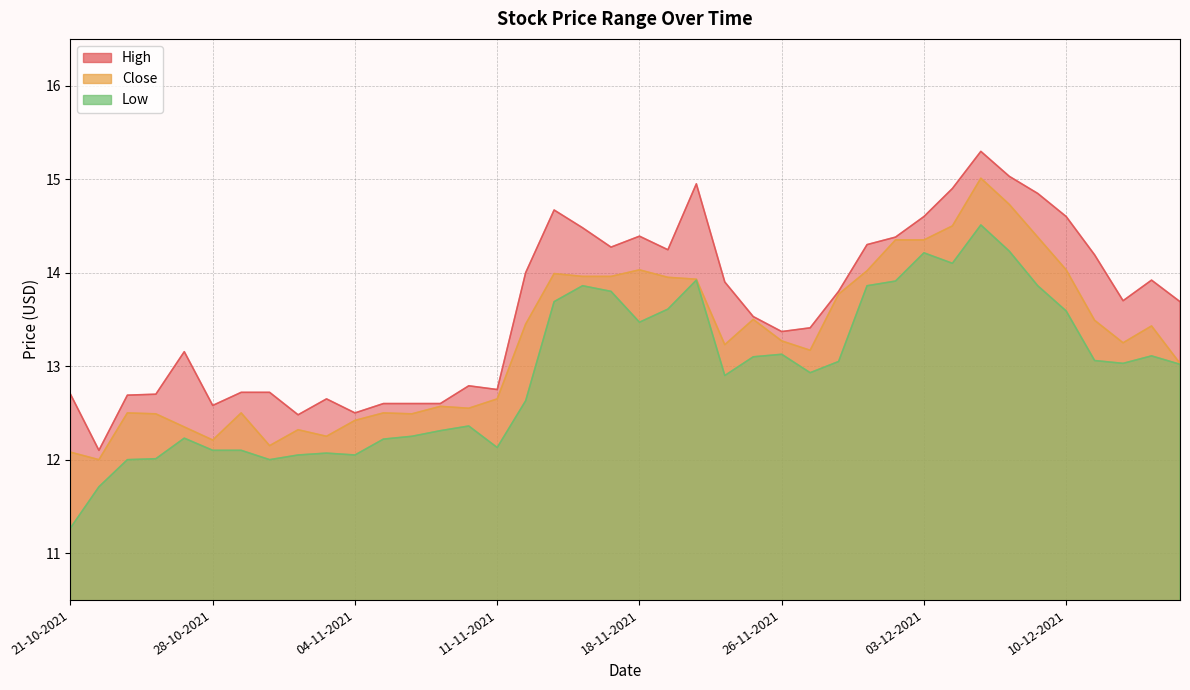

What is the difference between the Low values at 02-12-2021 and 17-11-2021?

0.1